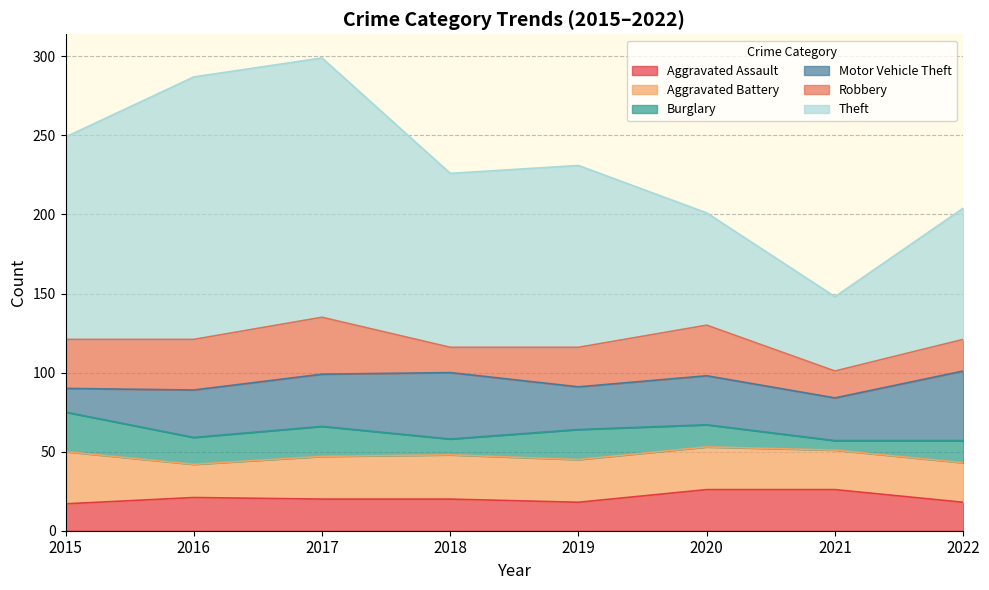

True or false: Robbery has more than 2 interior local peaks.

False